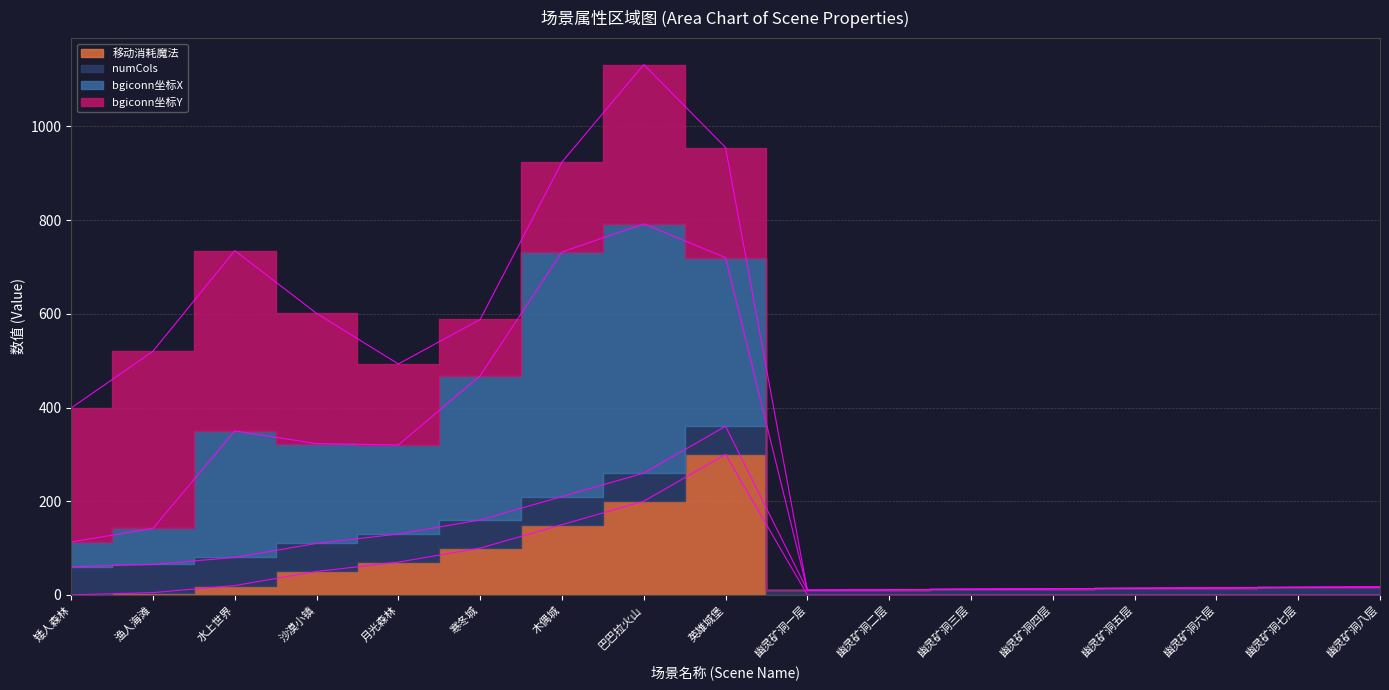

Between 幽灵矿洞四层 and 幽灵矿洞七层, which is larger?

幽灵矿洞四层